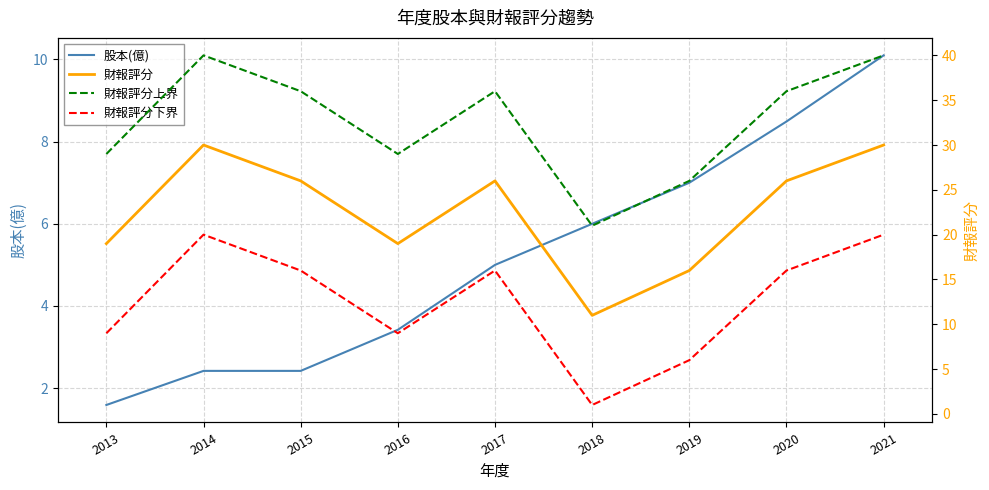

What is the difference between the highest and lowest values at 2015?

33.6